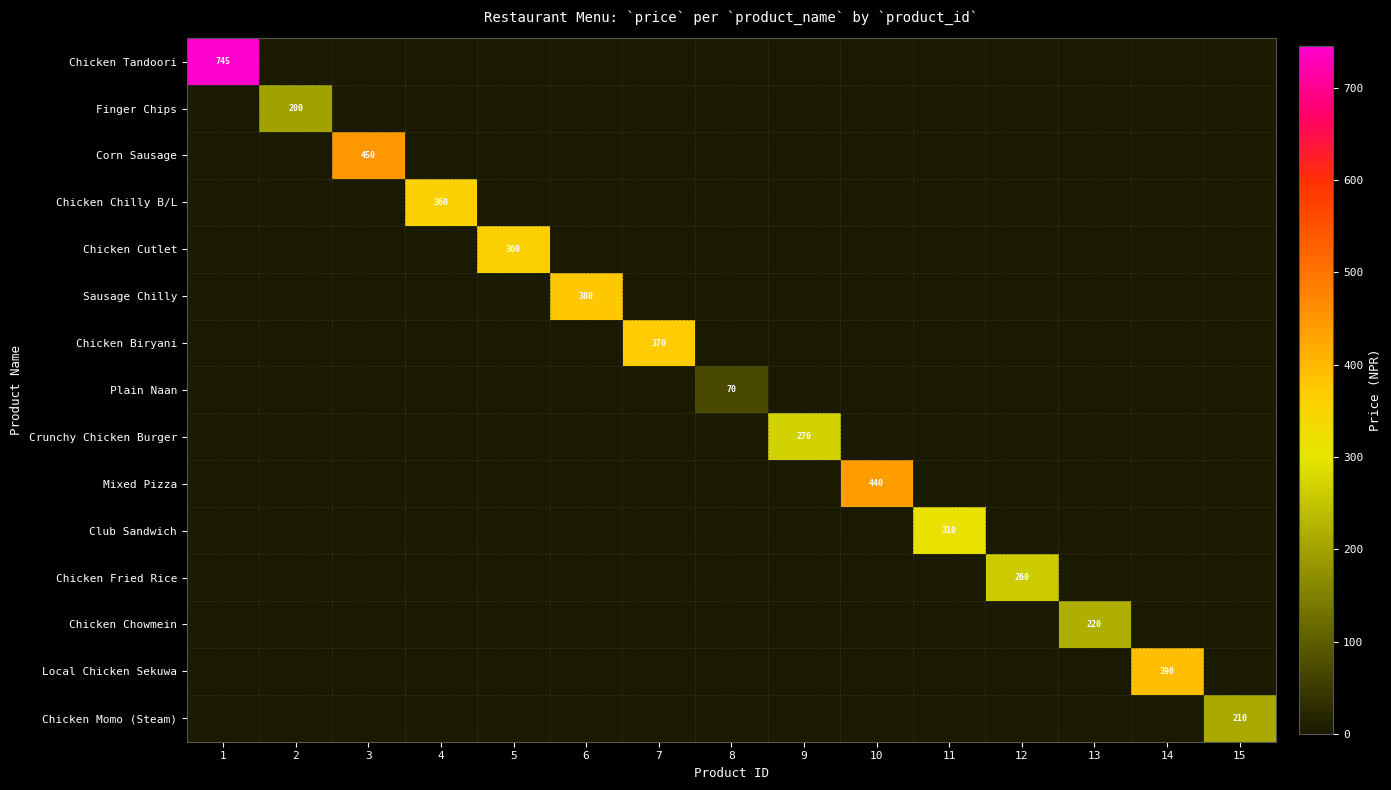

The Corn Sausage series shows 196 at 3. True or false?

False